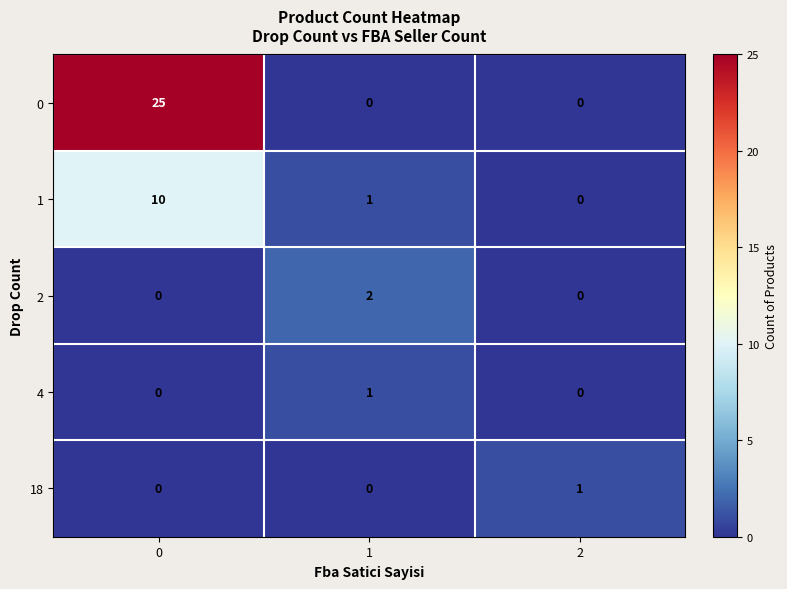

Reading left to right, what are all the values shown in this chart?

0: 25	0	0
1: 10	1	0
2: 0	2	0
4: 0	1	0
18: 0	0	1